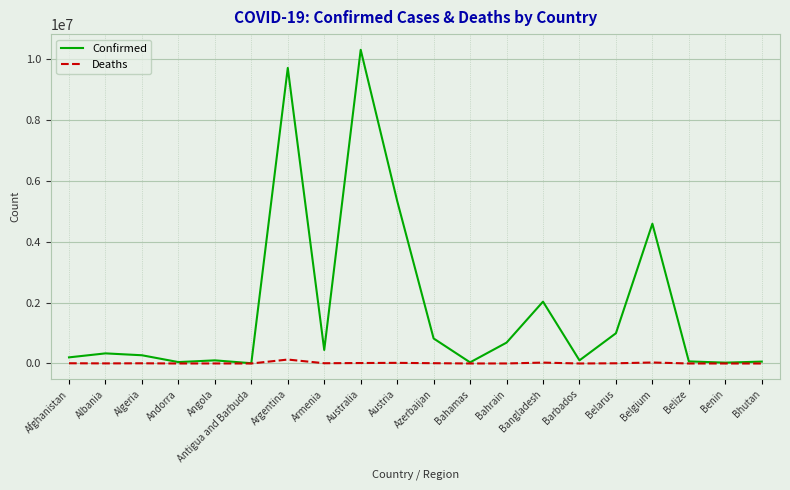

What is the difference between the Deaths values at Belgium and Bahamas?

31977